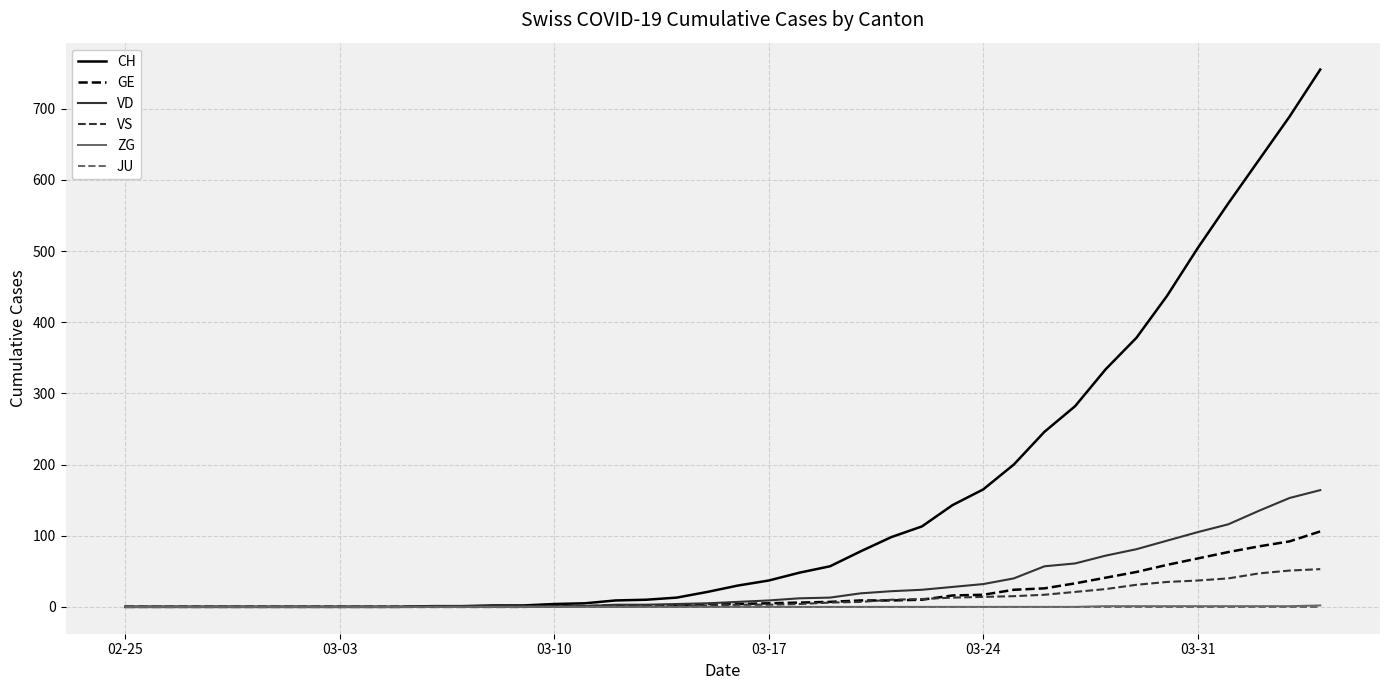

Which series has the largest total across all categories?

CH